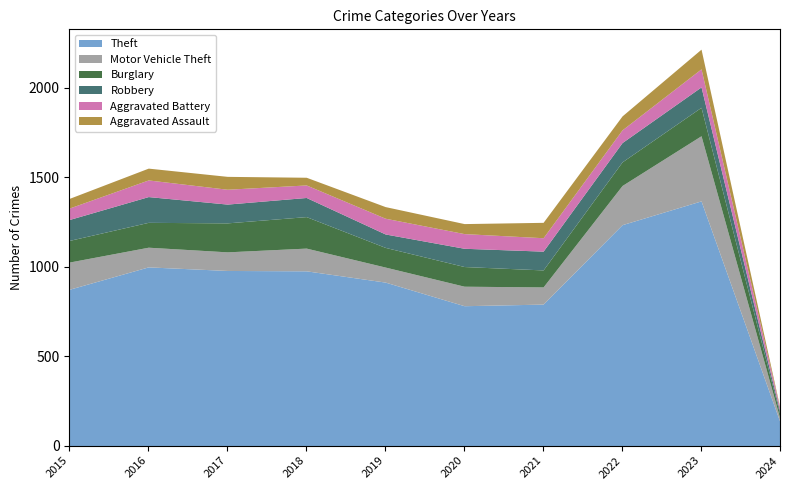

What is the average value of the Burglary series?

122